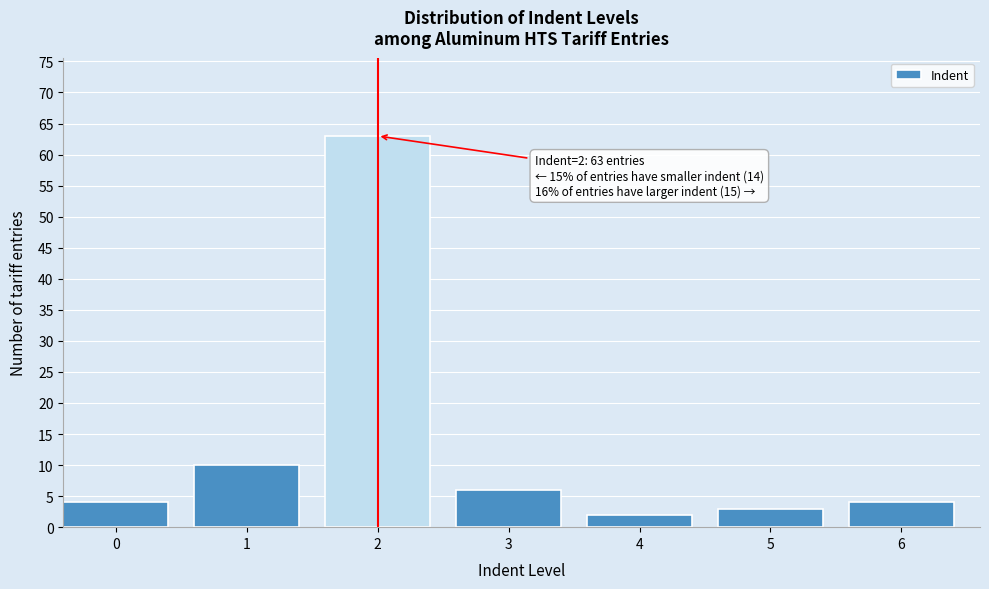

Reading left to right, list all the values displayed in this chart.

0=4	1=10	2=63	3=6	4=2	5=3	6=4